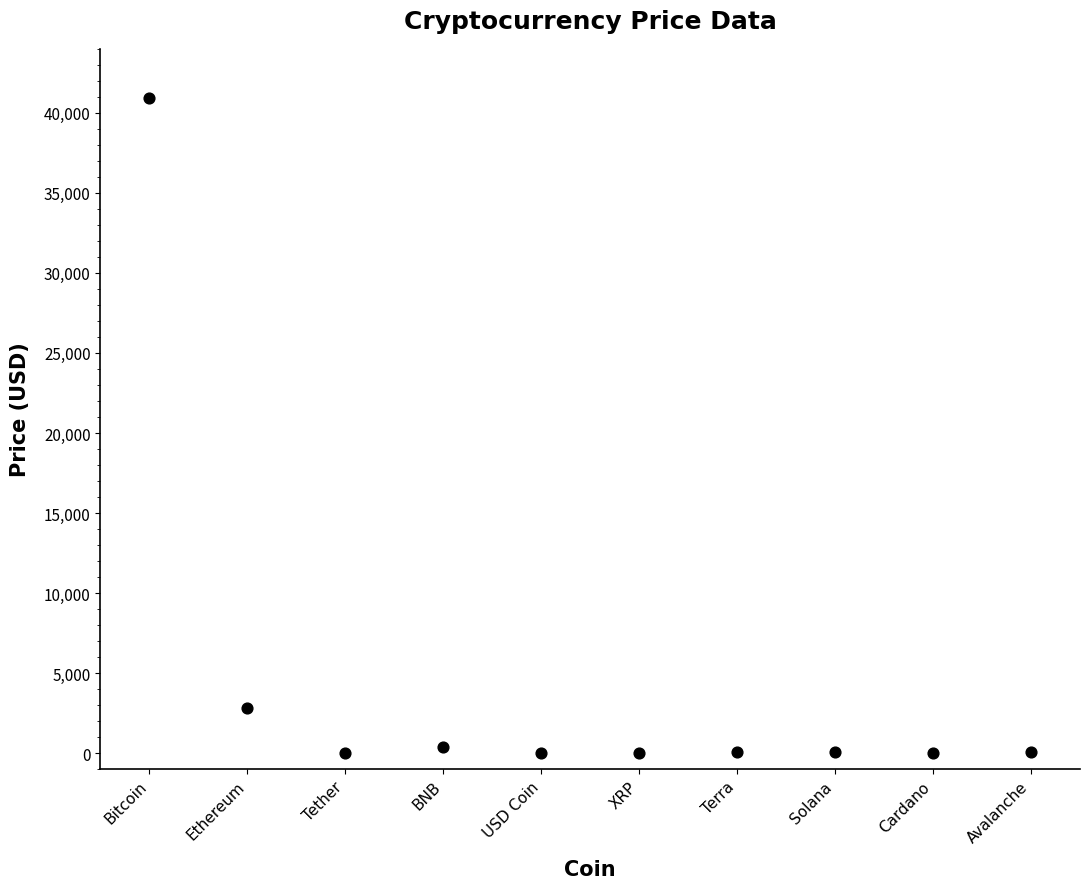

What Y value in the scatter plot is closest to 20454?

2808.2